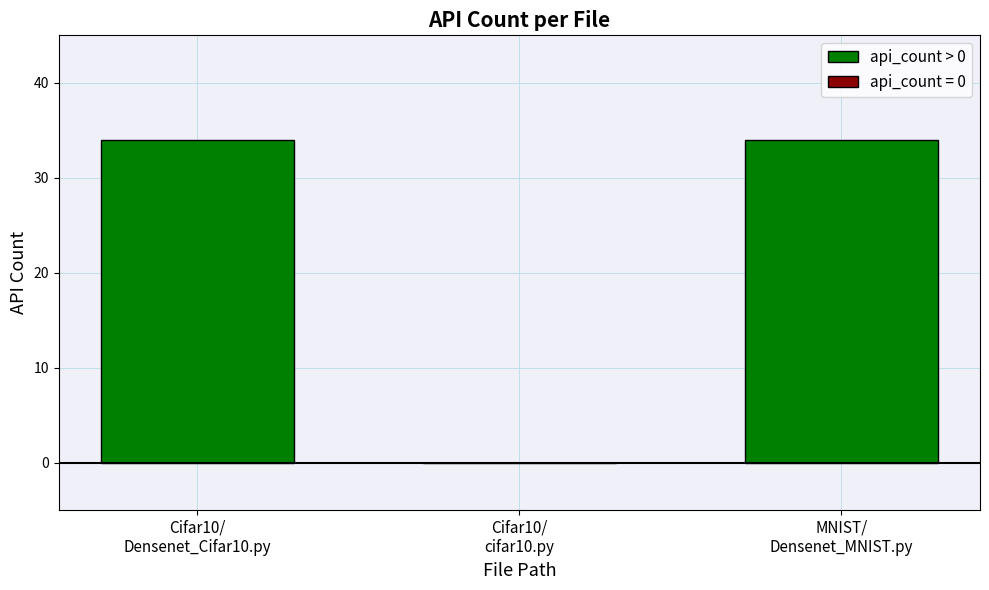

Reading left to right, extract all data points from this chart.

34	0	34